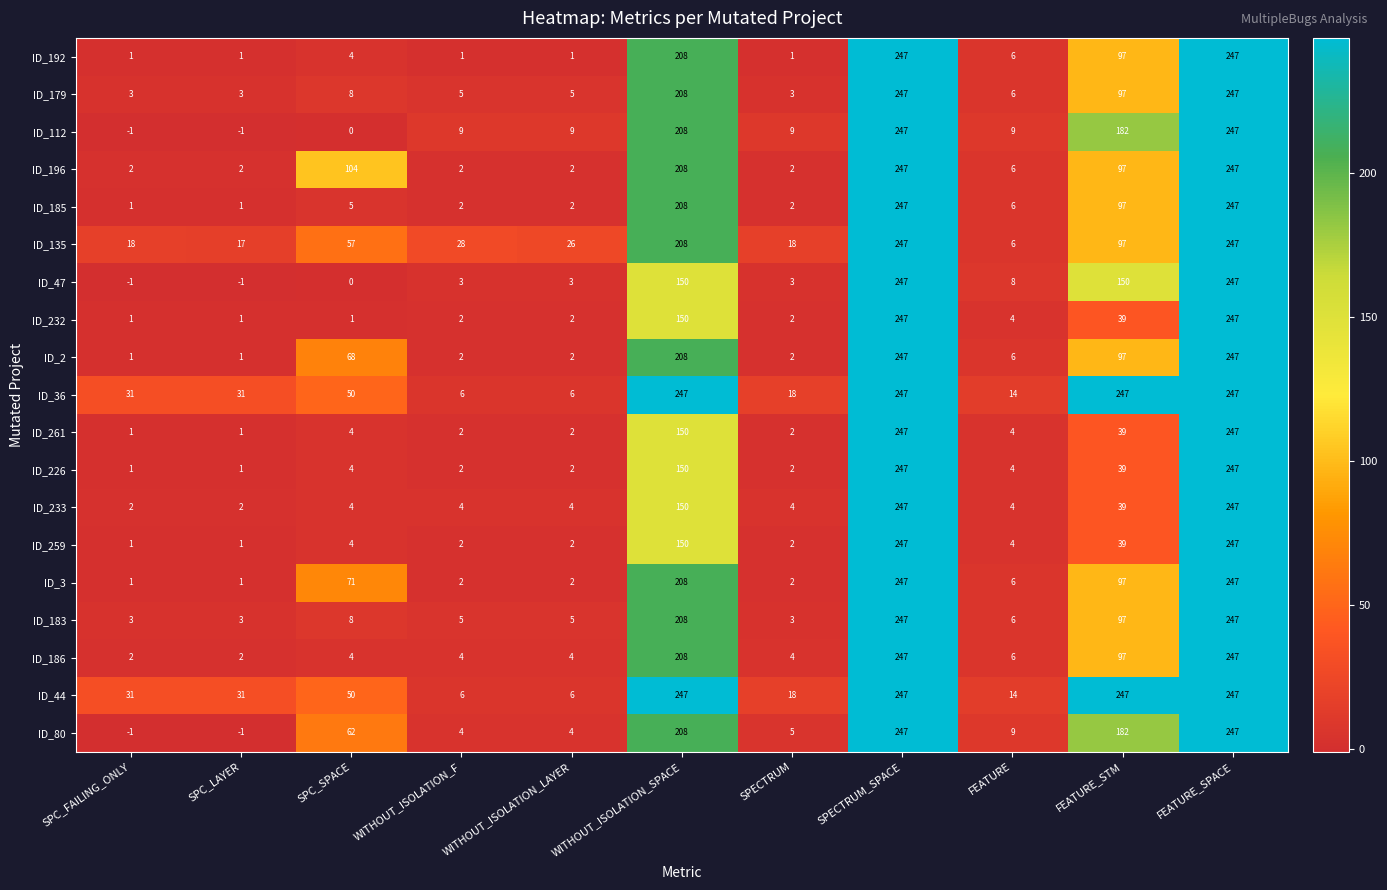

What is the difference between the maximum and second lowest values in the ID_112 series?

248